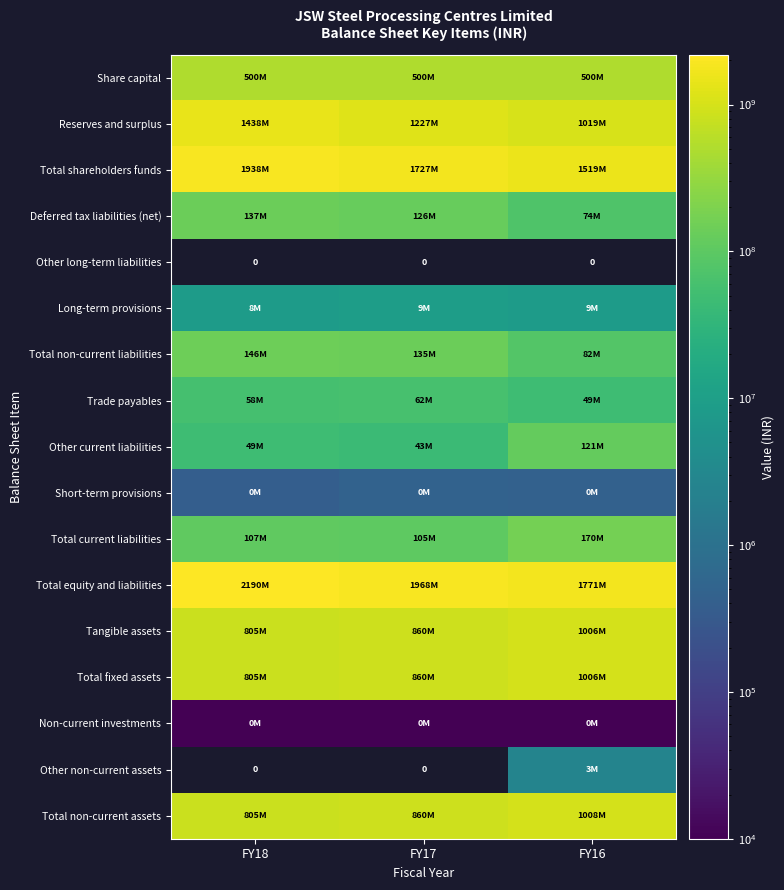

Is it true that Total non-current assets equals 425256297.6 at FY18?

False